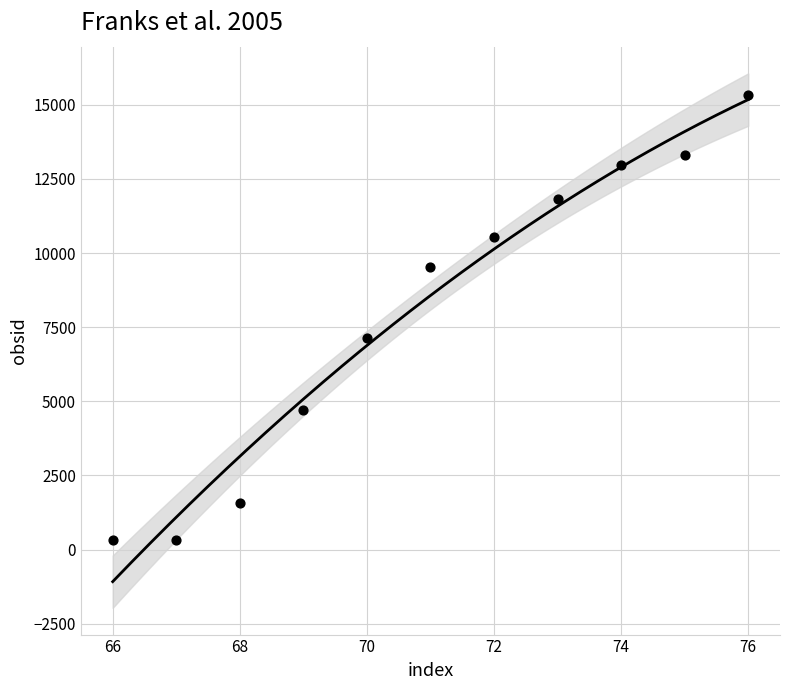

What is the range of Y values (max minus min)?

15014